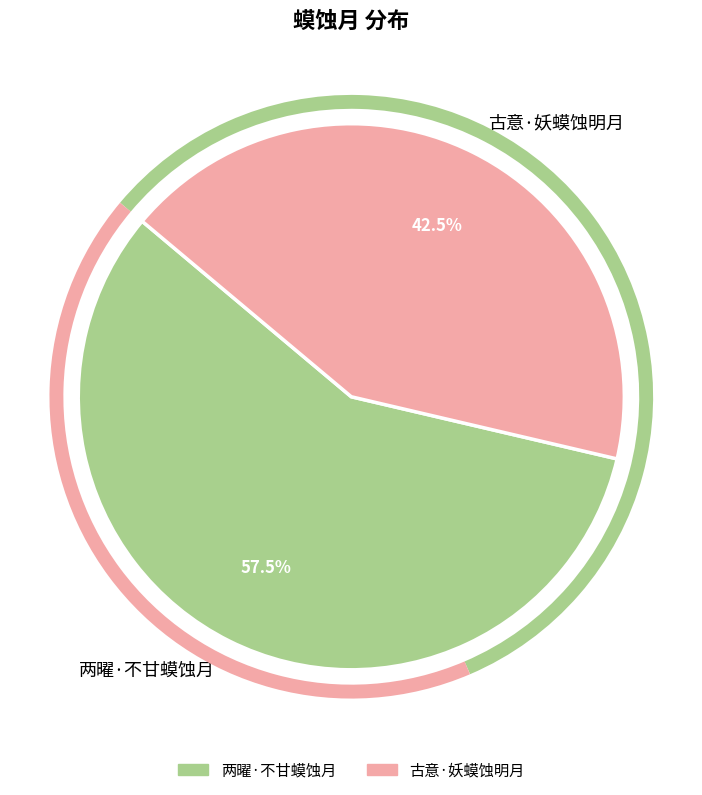

Rank the categories by value from lowest to highest.

古意·妖蟆蚀明月, 两曜·不甘蟆蚀月